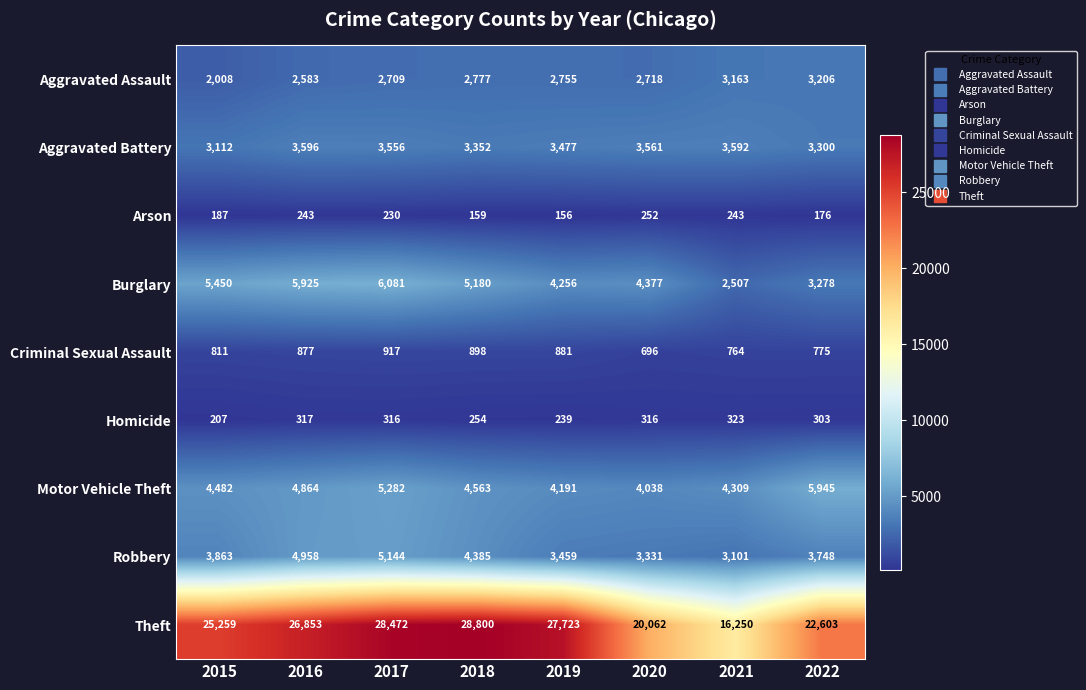

At how many categories does at least one series exceed 13582?

8